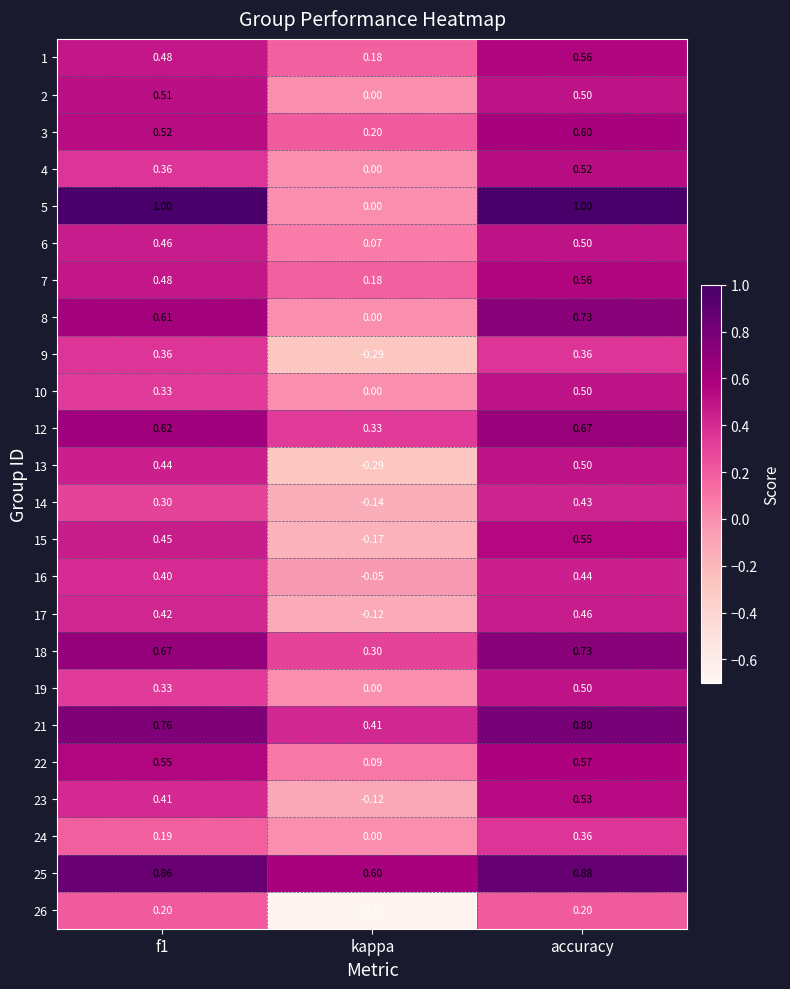

How many positive values does the 14 series have?

2